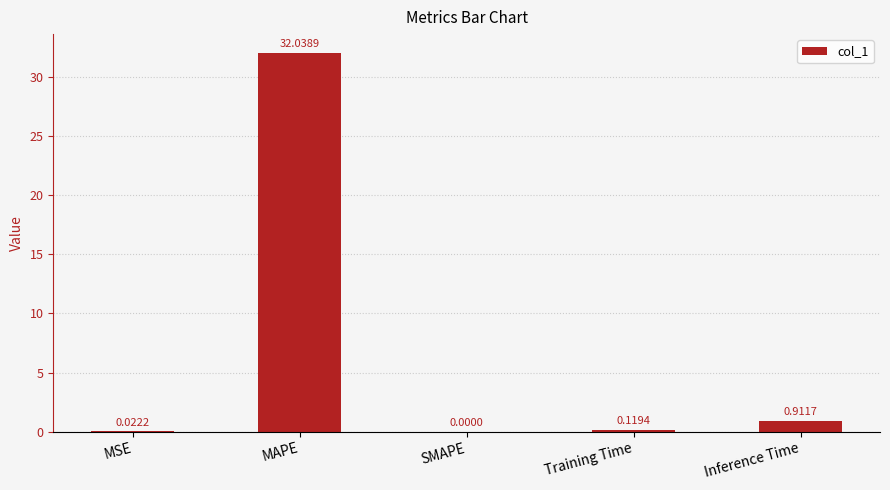

Which category has the highest value across all series?

MAPE